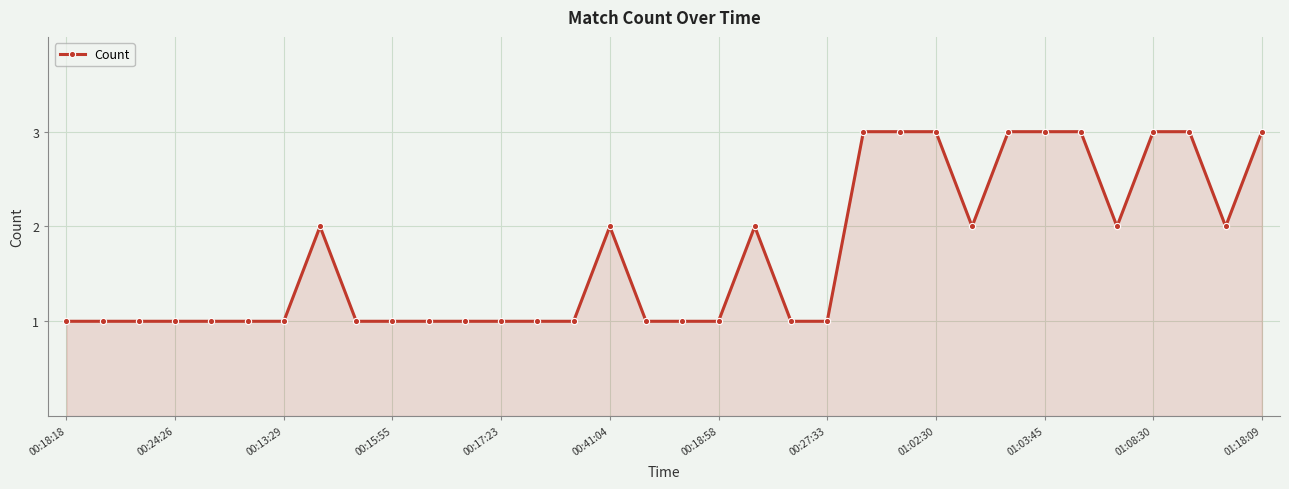

What is the maximum value shown in the chart?

3